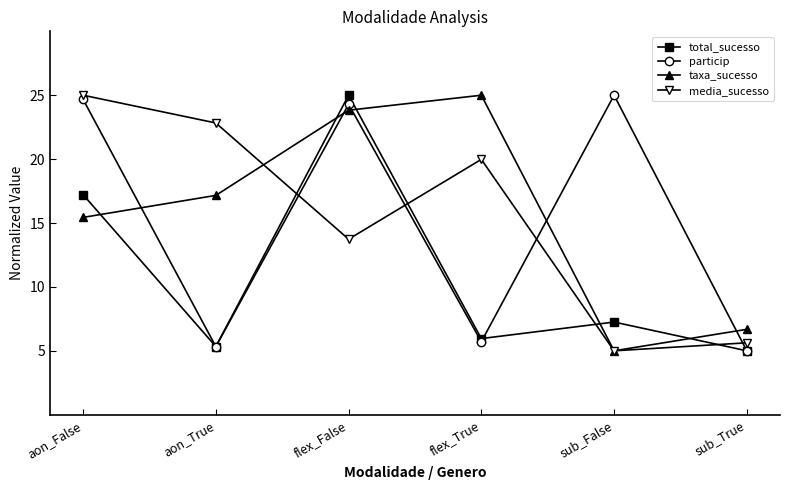

At which label does media_sucesso reach its minimum?

sub_False